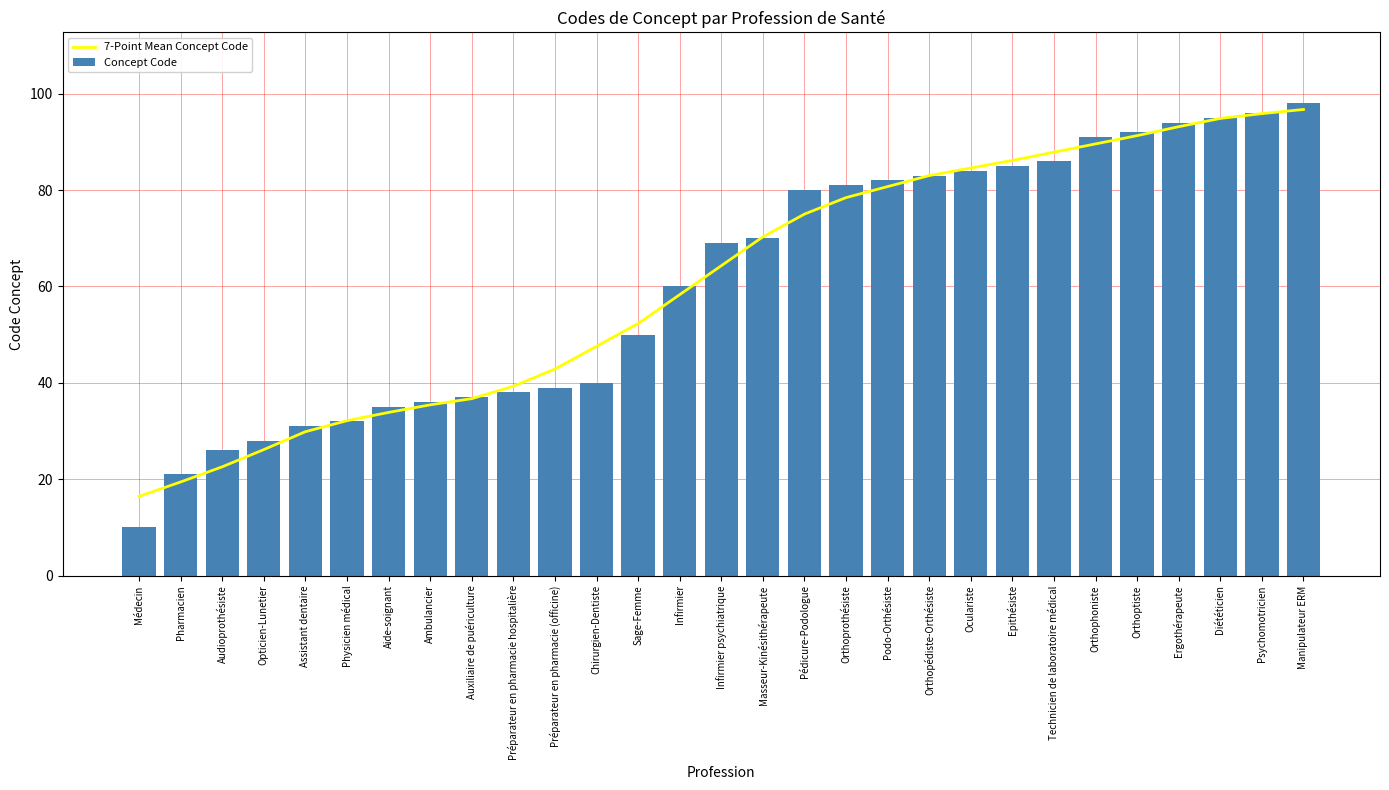

Which series has the largest total across all categories?

Concept Code